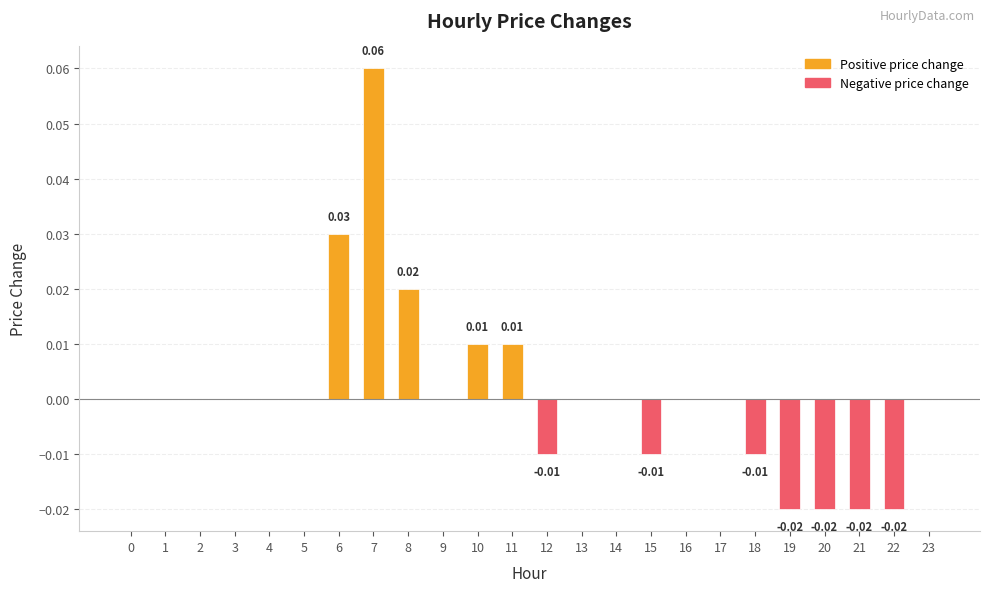

How many categories are shown in the chart?

24